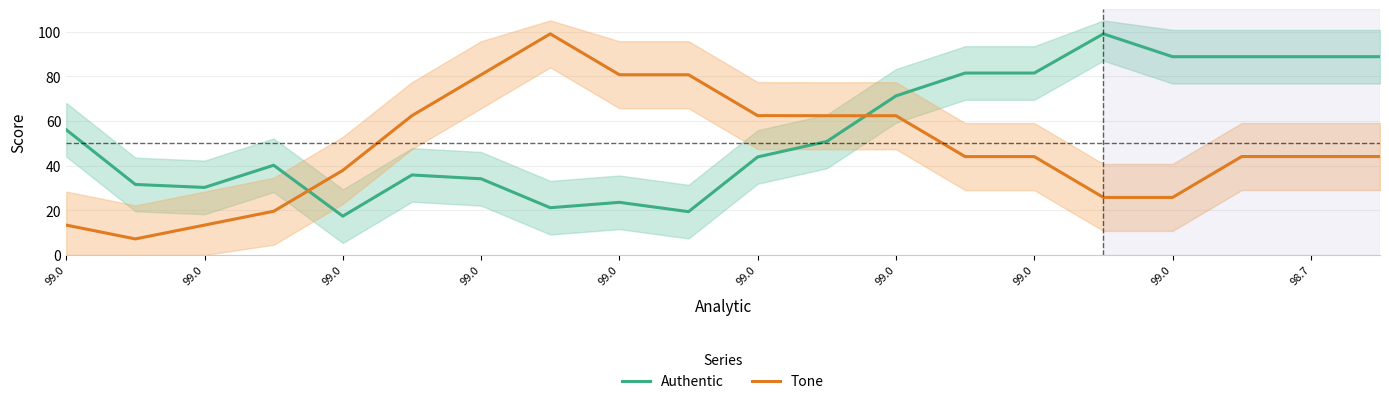

Which category has the highest value in the Authentic series?

15